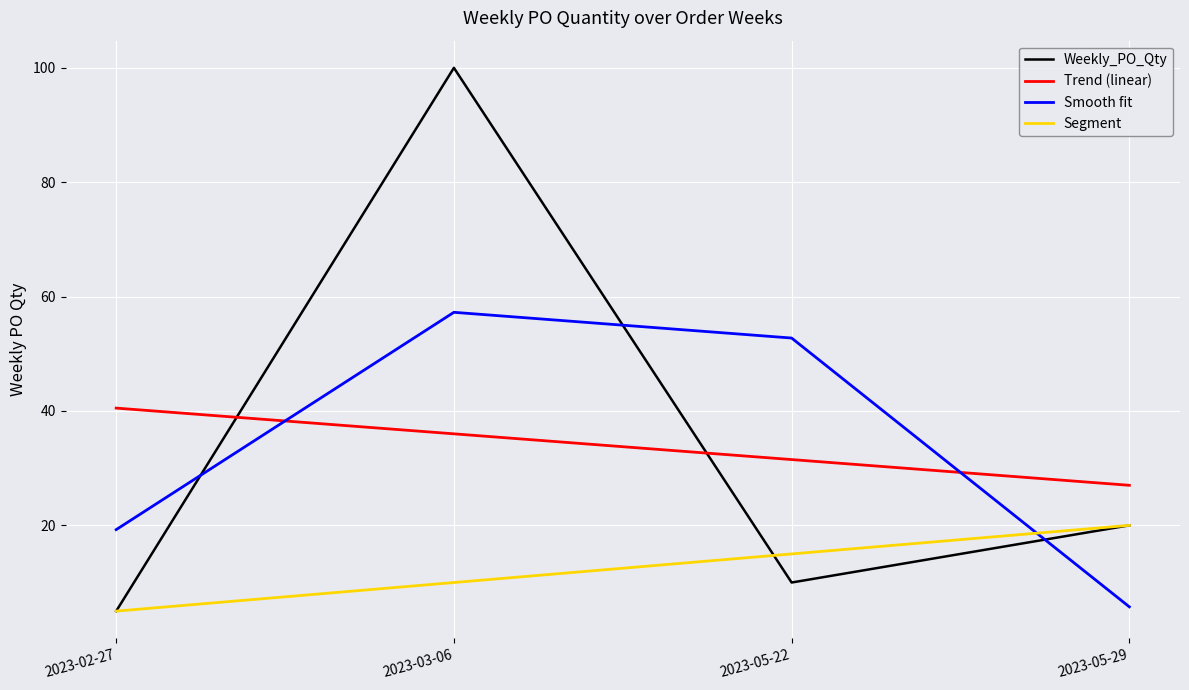

What is the change in value from 2023-02-27 to 2023-05-22?

+5